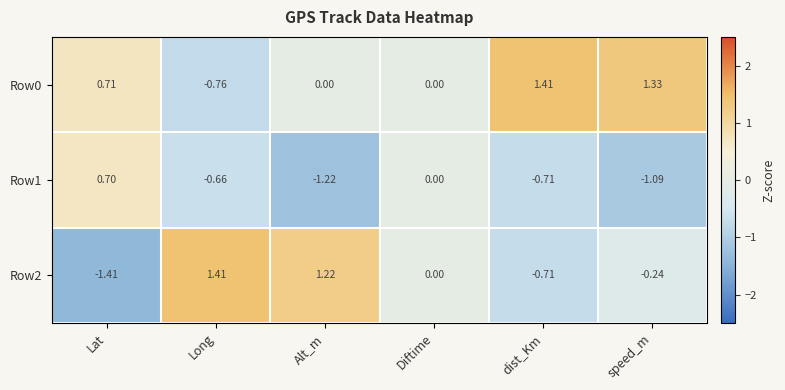

Where does the Row0 series first go above 0?

Lat